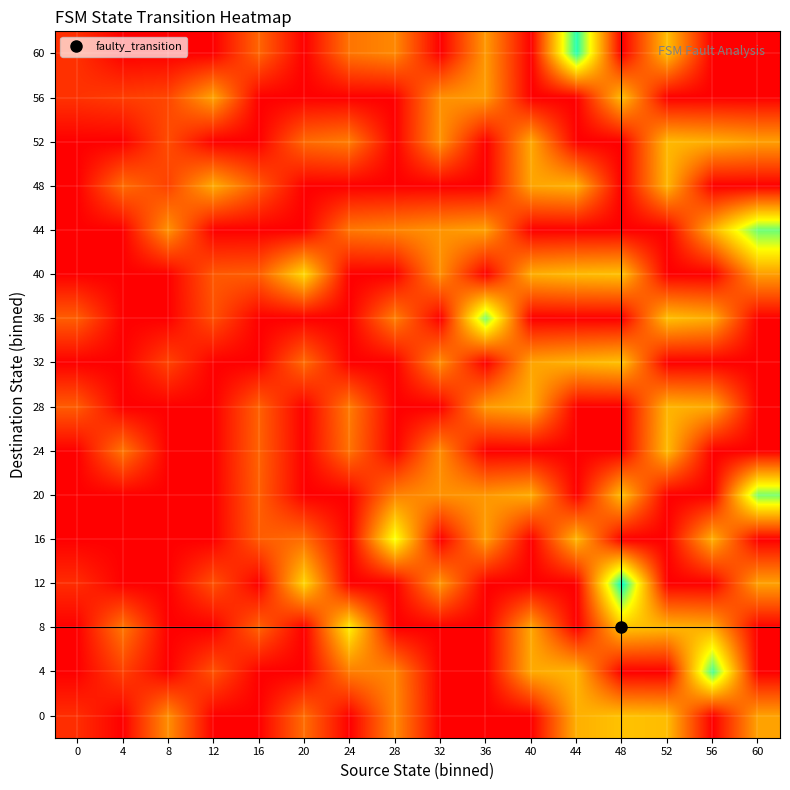

Reading left to right, list all the values displayed in this chart.

0: 0=0.2	4=0.0	8=0.7	12=0.0	16=0.0	20=0.6	24=0.0	28=0.7	32=0.0	36=0.0	40=0.0	44=0.9	48=1.0	52=1.0	56=0.0	60=0.8
4: 0=0.0	4=0.3	8=0.0	12=0.4	16=0.0	20=0.0	24=0.6	28=0.7	32=0.0	36=0.0	40=0.9	44=0.9	48=0.0	52=0.0	56=1.8	60=0.0
8: 0=0.0	4=0.6	8=0.0	12=0.0	16=0.5	20=0.0	24=1.2	28=0.0	32=0.0	36=0.0	40=0.9	44=0.0	48=1.0	52=0.9	56=0.9	60=0.0
12: 0=0.2	4=0.0	8=0.0	12=0.4	16=0.0	20=1.1	24=0.0	28=0.0	32=0.8	36=0.0	40=0.0	44=0.0	48=2.0	52=0.0	56=0.0	60=0.8
16: 0=0.0	4=0.0	8=0.0	12=0.0	16=0.5	20=0.6	24=0.0	28=1.3	32=0.0	36=0.8	40=0.0	44=0.9	48=0.0	52=0.0	56=0.9	60=0.0
20: 0=0.0	4=0.0	8=0.0	12=0.0	16=0.5	20=0.0	24=0.0	28=0.7	32=0.7	36=0.8	40=0.9	44=0.0	48=1.0	52=0.0	56=0.0	60=1.6
24: 0=0.0	4=0.6	8=0.0	12=0.0	16=0.5	20=0.0	24=0.6	28=0.0	32=0.7	36=0.0	40=0.0	44=0.0	48=0.0	52=1.0	56=0.0	60=0.0
28: 0=0.5	4=0.0	8=0.0	12=0.0	16=0.5	20=0.0	24=0.6	28=0.0	32=0.0	36=0.8	40=0.9	44=0.0	48=0.0	52=0.9	56=0.9	60=0.0
32: 0=0.0	4=0.0	8=0.3	12=0.0	16=0.0	20=0.5	24=0.0	28=0.0	32=0.7	36=0.0	40=0.8	44=0.9	48=1.0	52=0.0	56=0.0	60=0.0
36: 0=0.5	4=0.0	8=0.0	12=0.4	16=0.0	20=0.0	24=0.0	28=0.6	32=0.0	36=1.6	40=0.0	44=0.0	48=0.0	52=1.0	56=0.9	60=0.0
40: 0=0.0	4=0.0	8=0.0	12=0.5	16=0.5	20=1.1	24=0.0	28=0.0	32=0.7	36=0.0	40=0.9	44=1.0	48=1.0	52=0.0	56=0.0	60=0.8
44: 0=0.0	4=0.0	8=0.8	12=0.0	16=0.0	20=0.0	24=0.6	28=0.7	32=0.8	36=0.8	40=0.0	44=0.0	48=0.0	52=0.0	56=0.9	60=1.7
48: 0=0.0	4=0.6	8=0.3	12=0.9	16=0.5	20=0.0	24=0.0	28=0.0	32=0.0	36=0.0	40=0.8	44=0.9	48=0.0	52=0.9	56=0.0	60=0.0
52: 0=0.0	4=0.0	8=0.4	12=0.0	16=0.0	20=0.5	24=0.6	28=0.0	32=0.8	36=0.0	40=0.9	44=0.0	48=0.0	52=0.9	56=0.9	60=0.8
56: 0=0.3	4=0.3	8=0.4	12=0.8	16=0.0	20=0.0	24=0.0	28=0.0	32=0.7	36=0.8	40=0.0	44=0.0	48=1.0	52=0.0	56=0.0	60=0.0
60: 0=0.2	4=0.0	8=0.0	12=0.0	16=0.5	20=0.0	24=0.6	28=0.7	32=0.0	36=0.8	40=0.0	44=1.9	48=0.0	52=1.0	56=0.0	60=0.0